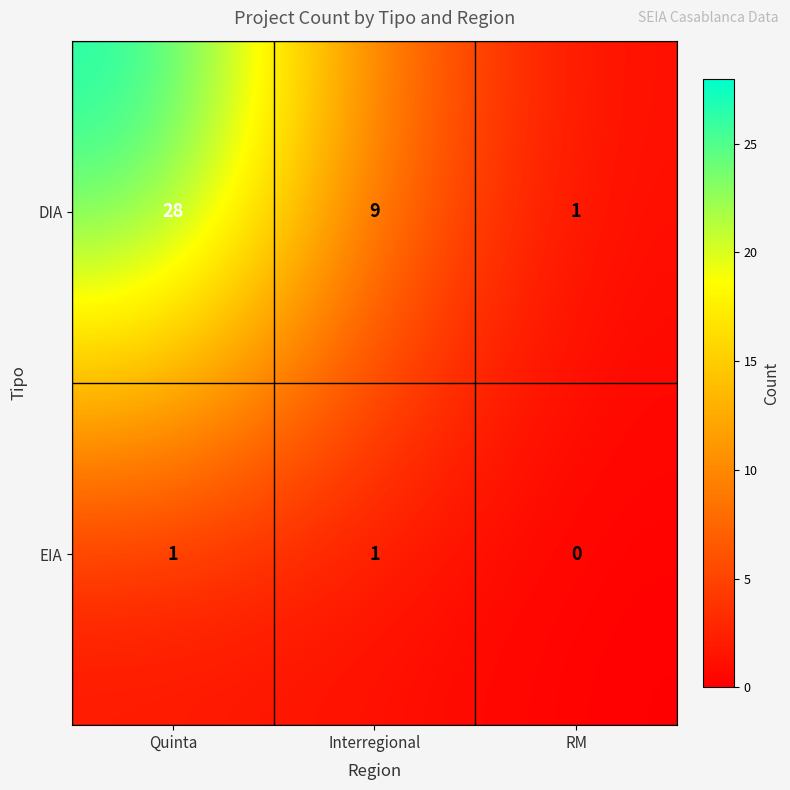

What is the greatest value displayed?

28